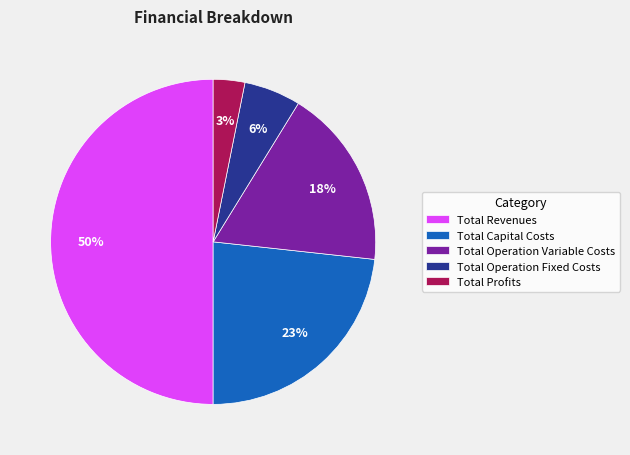

Combined, do Total Operation Fixed Costs and Total Capital Costs account for over 50%?

No